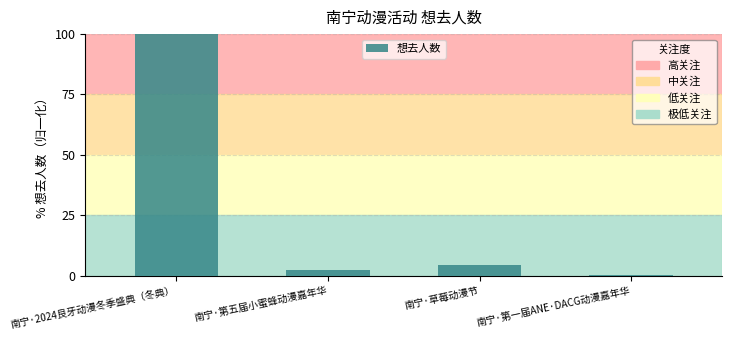

What is the maximum value shown in the chart?

100.0